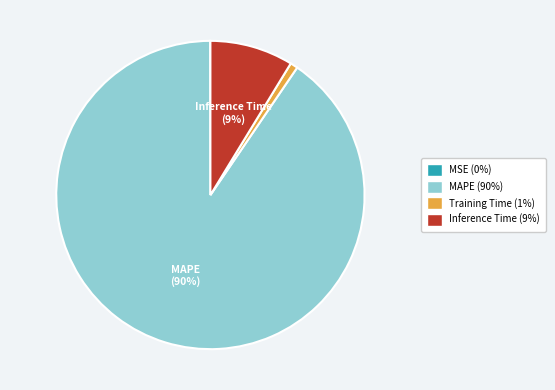

To the nearest percent, what is the difference between the largest and smallest slice percentages?

90%